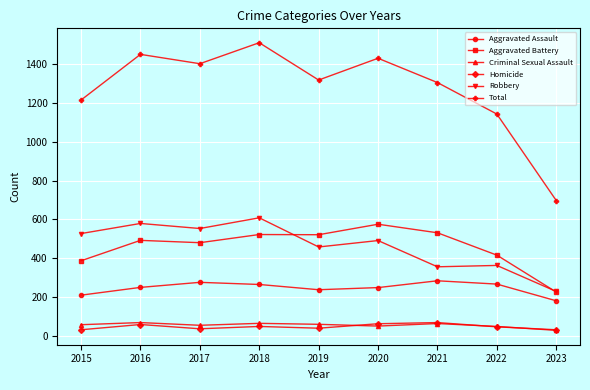

True or false: Criminal Sexual Assault has a value of 29 at 2023.

True